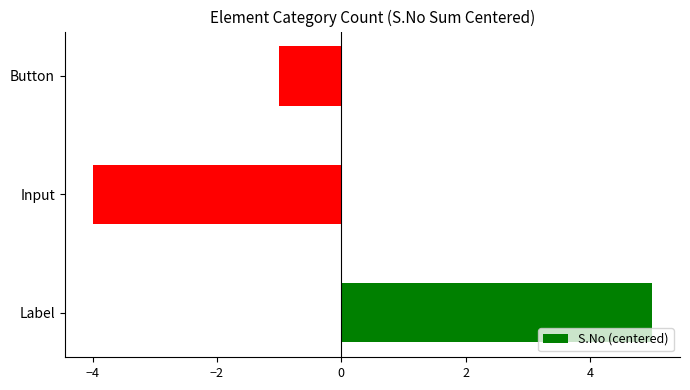

How many values are between -4 and 5?

3